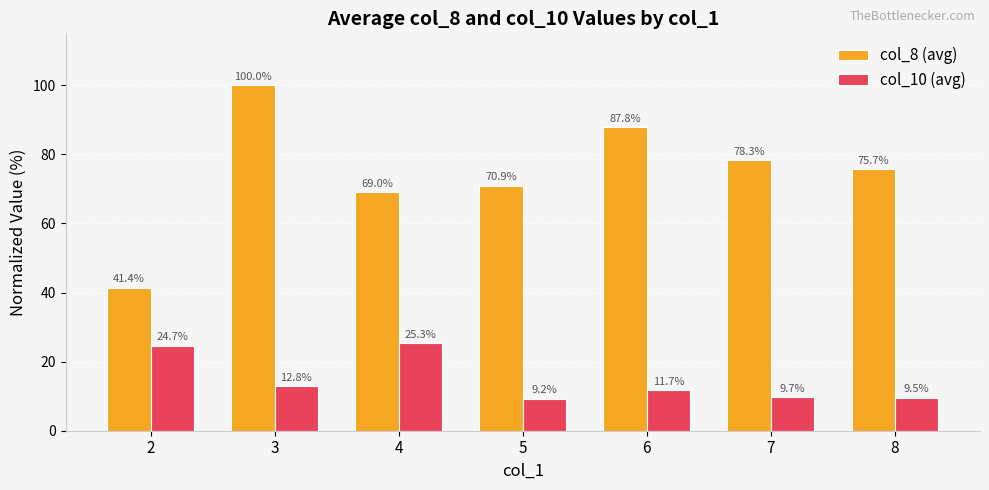

What is the highest value of the col_10 (avg) series?

25.3